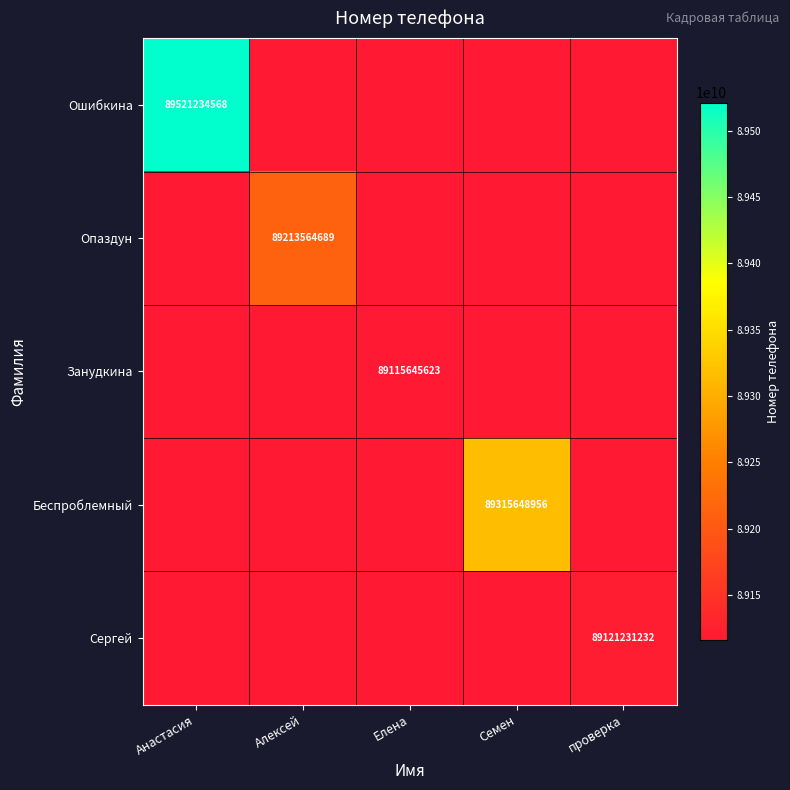

Rank the categories by Опаздун value from lowest to highest.

Анастасия, Елена, Семен, проверка, Алексей